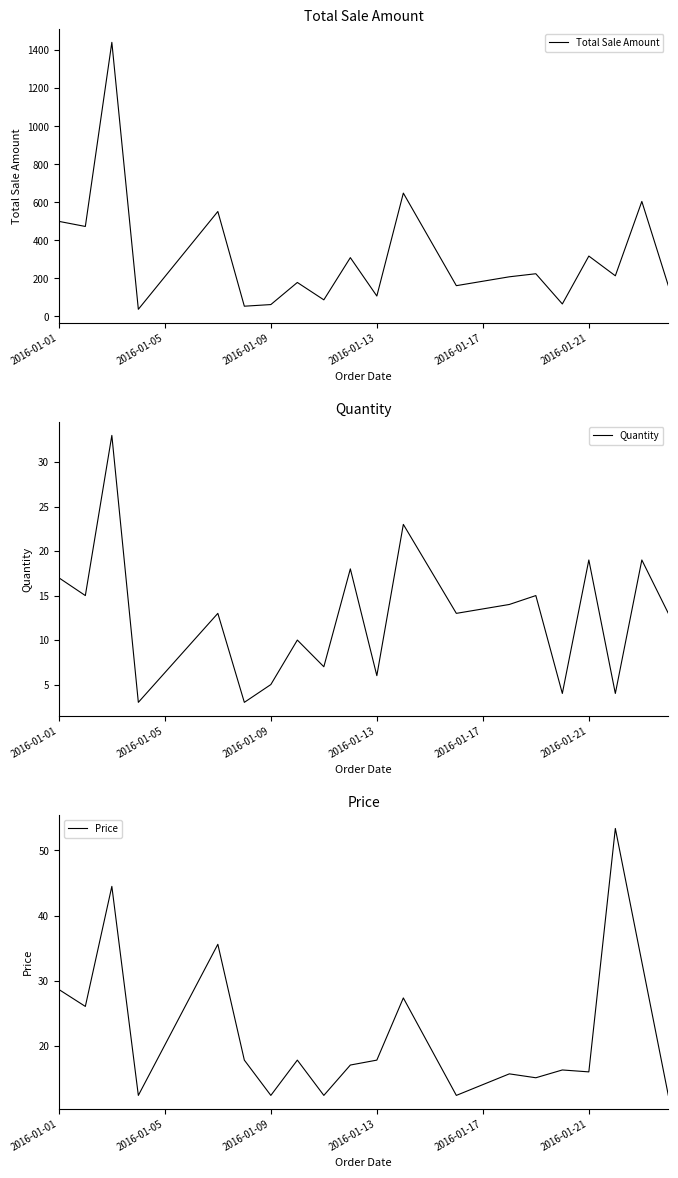

What is the difference between the maximum and minimum values in the Quantity series?

30